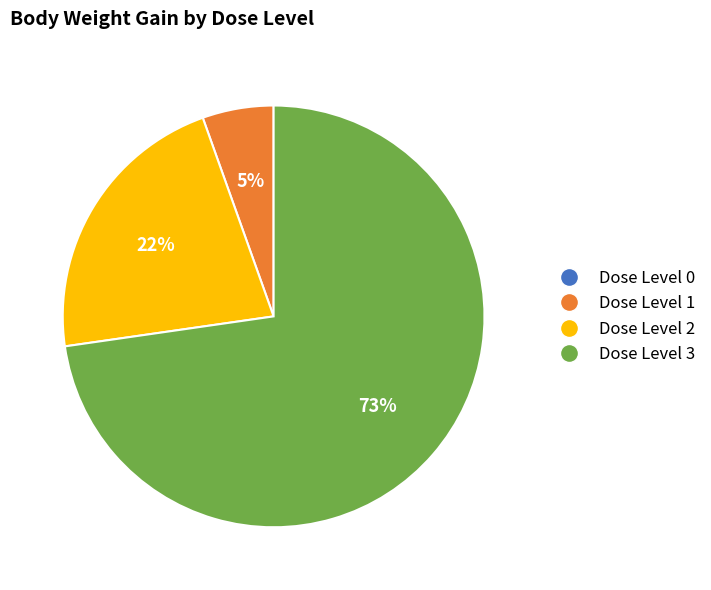

To the nearest percent, what percentage of the pie is Dose Level 1?

5%